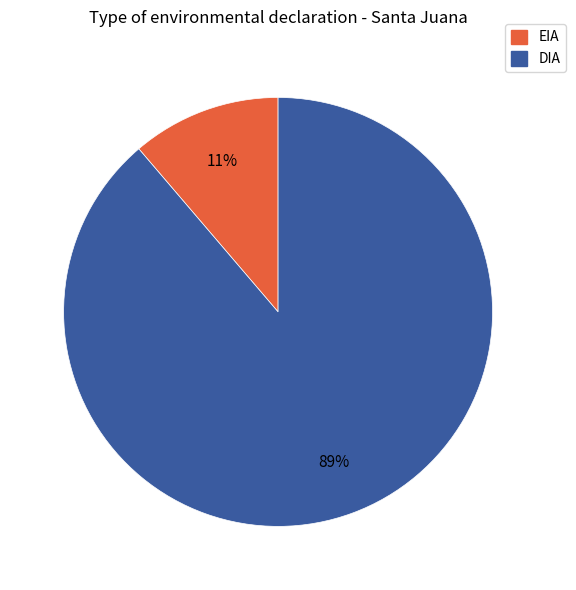

Do DIA and EIA together represent more than half of the pie?

Yes